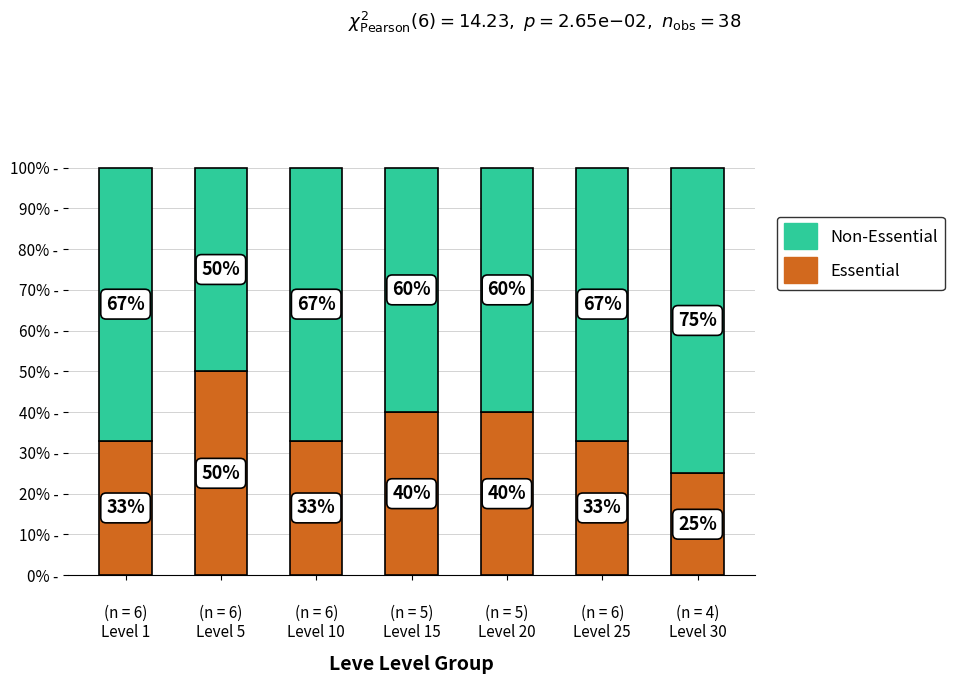

Are the bars grouped side by side (vs. stacked)?

No